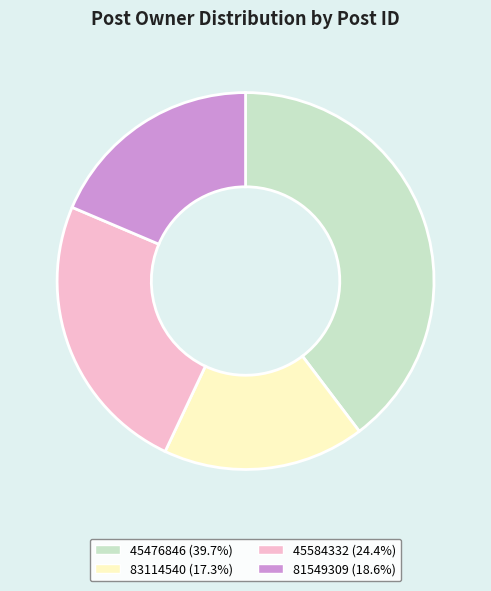

How many slices are in this pie chart?

4